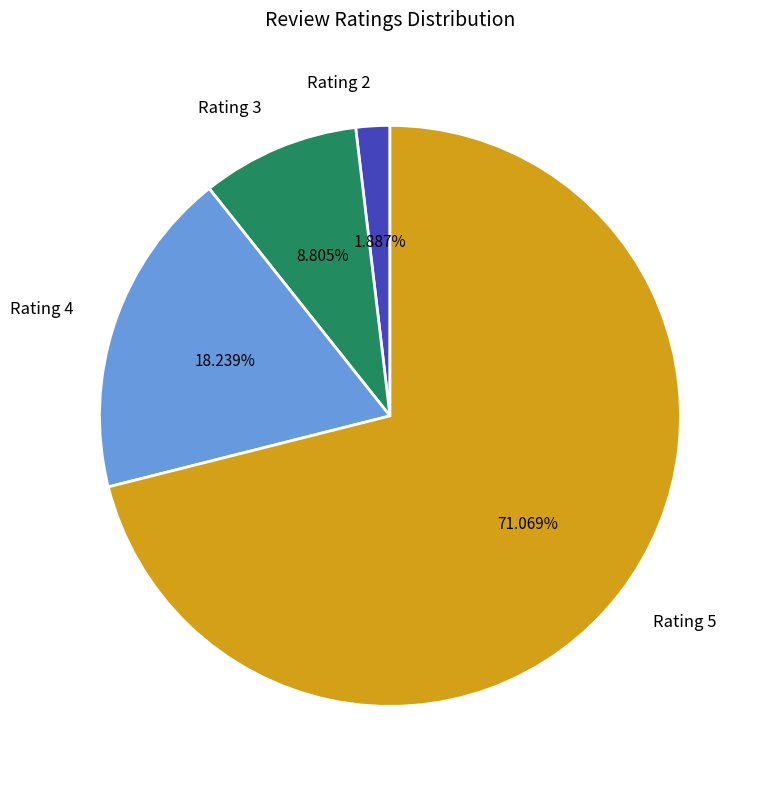

Rank the categories by value from lowest to highest.

Rating 2, Rating 3, Rating 4, Rating 5